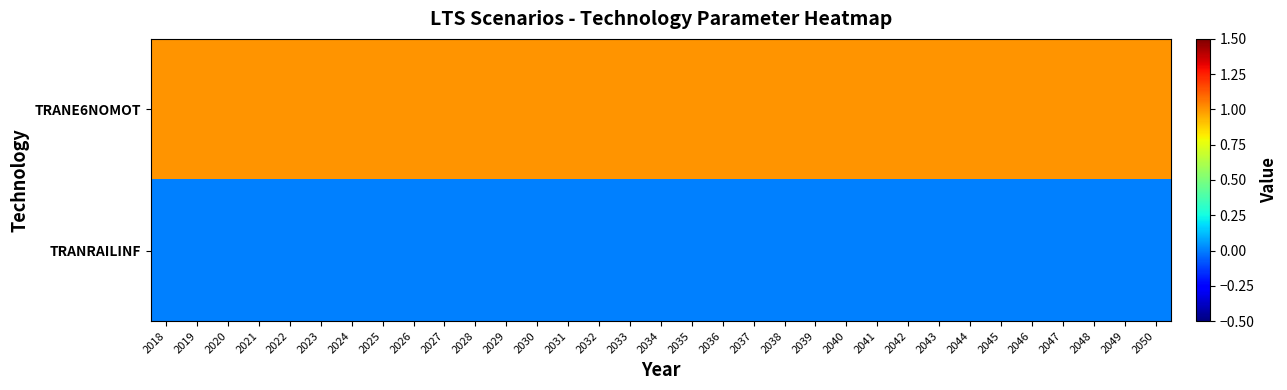

What is the total value across all series at 2046?

1